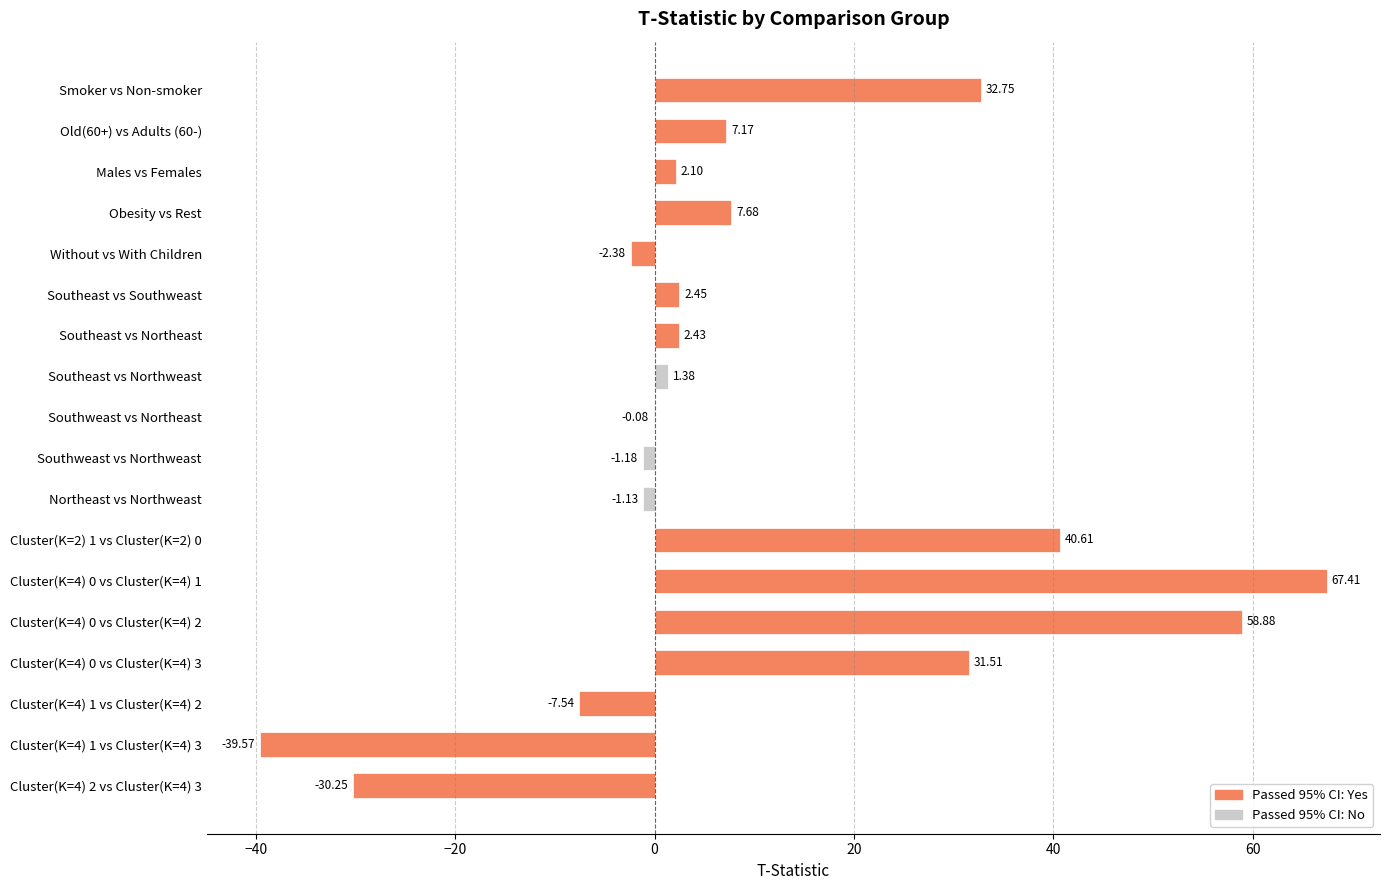

At which label is the value closest to 13?

Obesity vs Rest